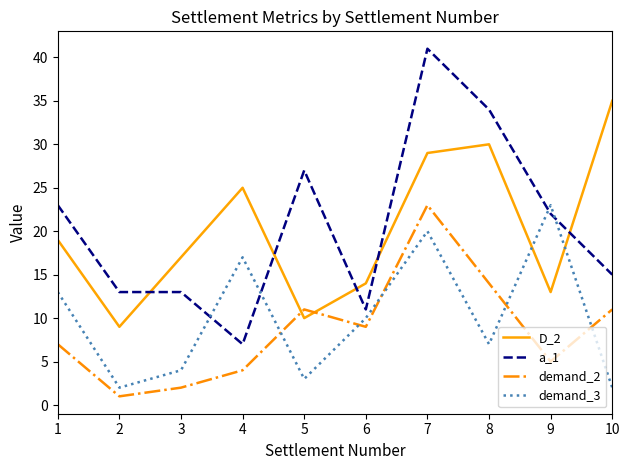

Between which two adjacent categories do D_2 and a_1 first intersect?

2 and 3